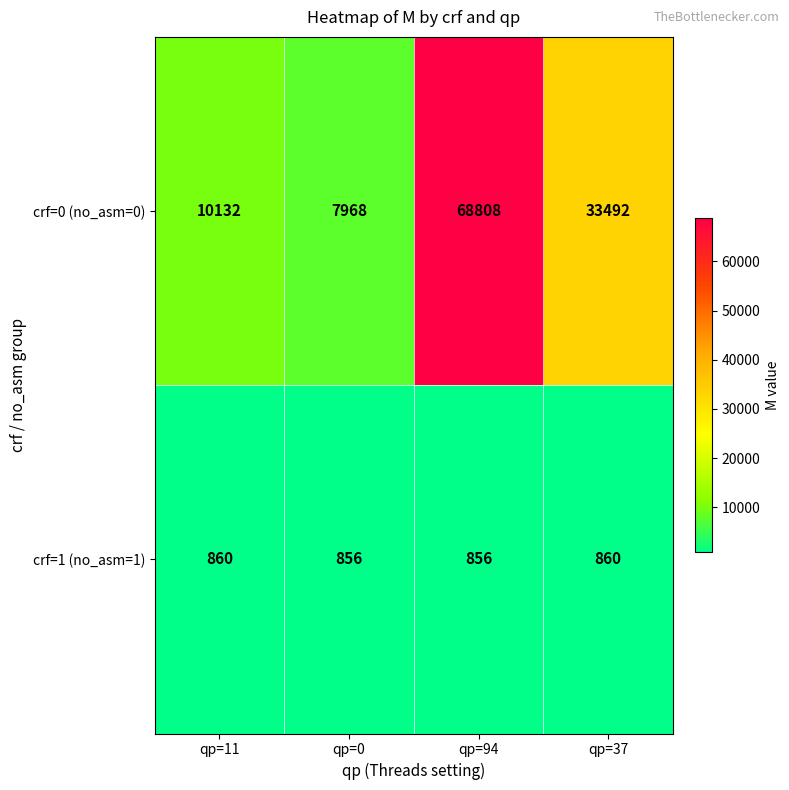

How many data points does each series have?

4